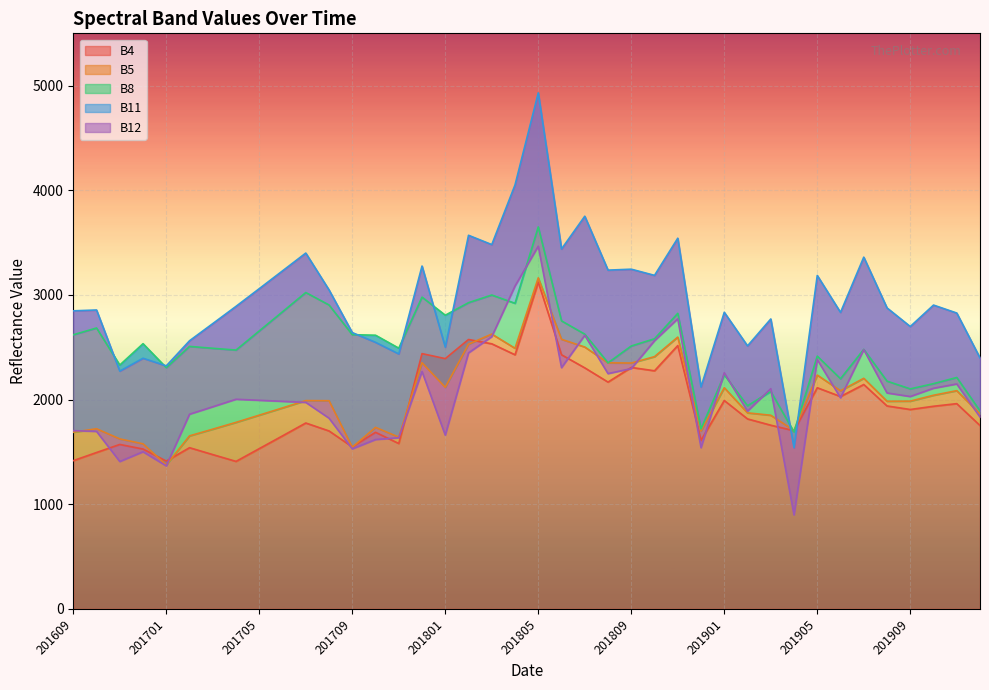

What is the difference between the maximum and second lowest values in the B8 series?

1931